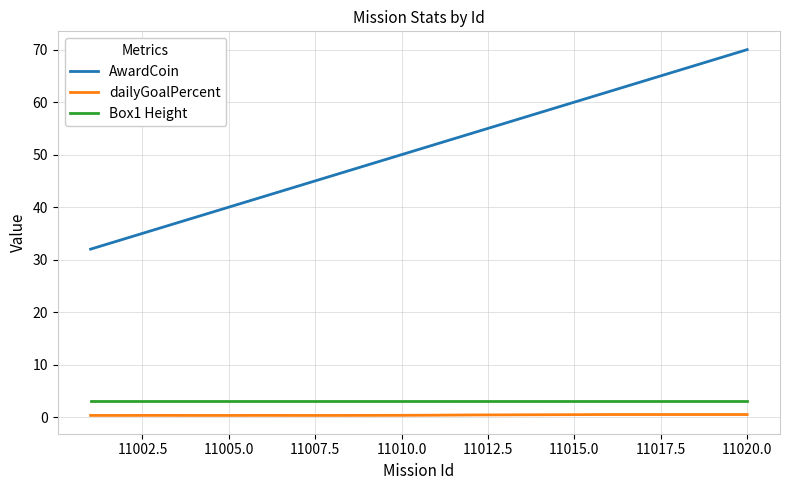

True or false: dailyGoalPercent and AwardCoin cross at least once.

False